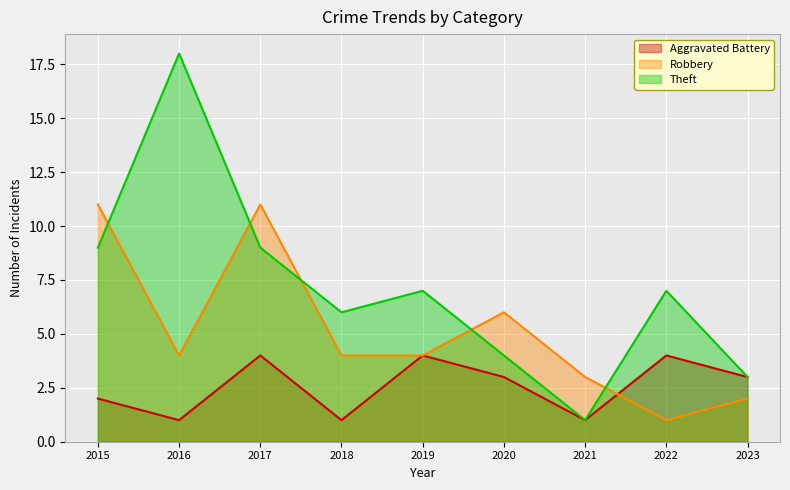

List the labels in order of Robbery value, smallest first.

2022, 2023, 2021, 2016, 2018, 2019, 2020, 2015, 2017